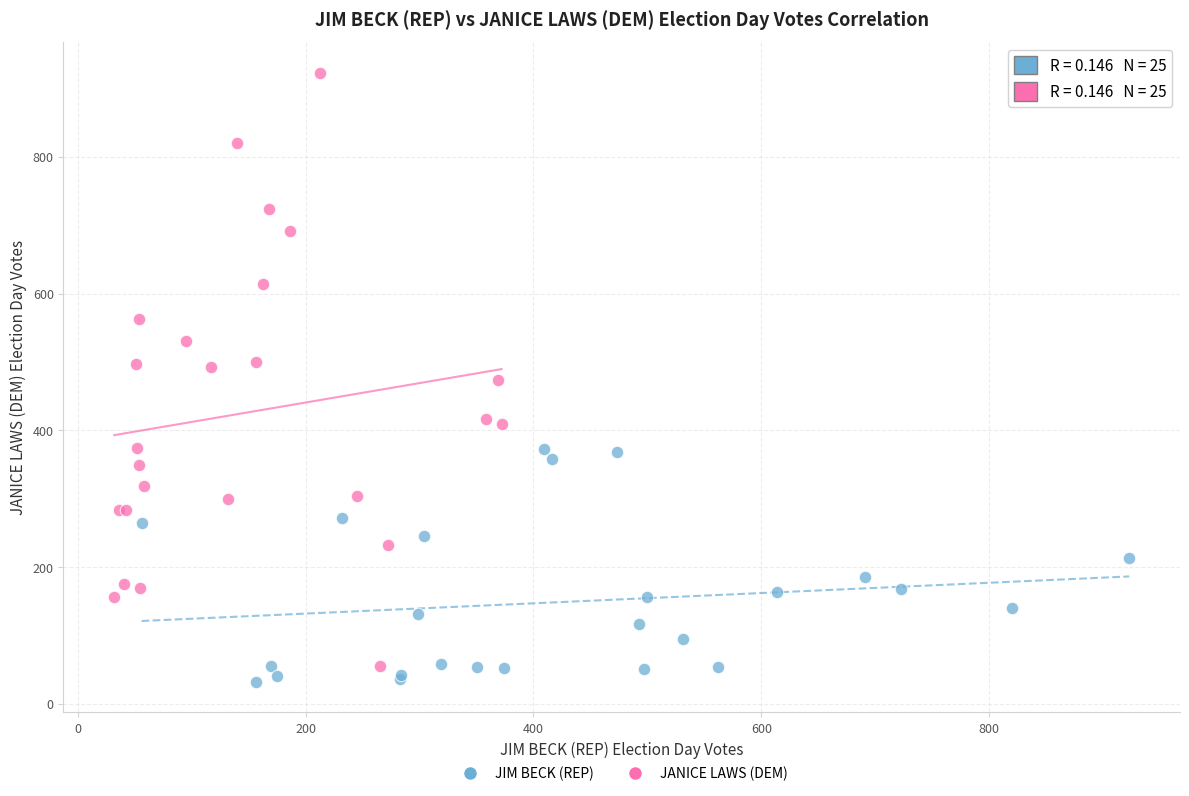

Which series contains the highest Y value?

JANICE LAWS (DEM)